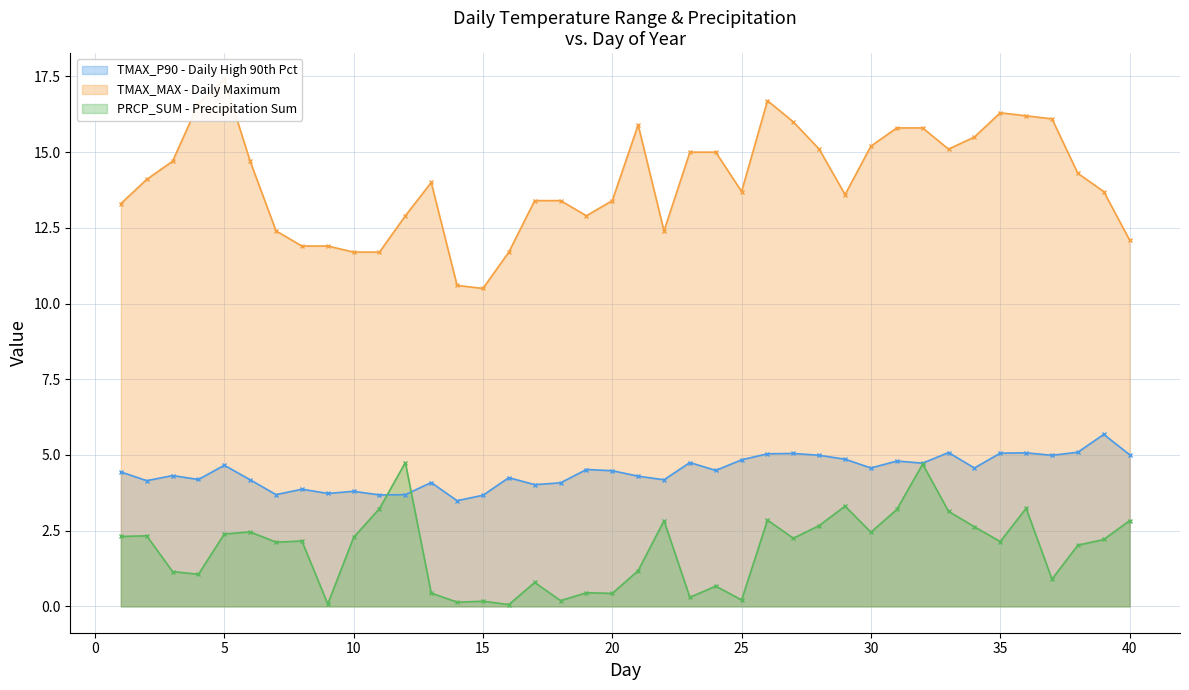

What is the total value across all series at 1?

20.1